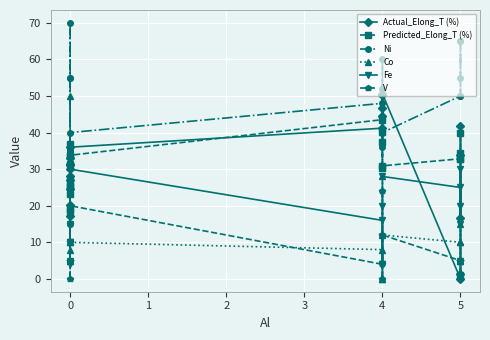

What are all the series names shown in the legend?

Actual_Elong_T (%), Predicted_Elong_T (%), Ni, Co, Fe, V